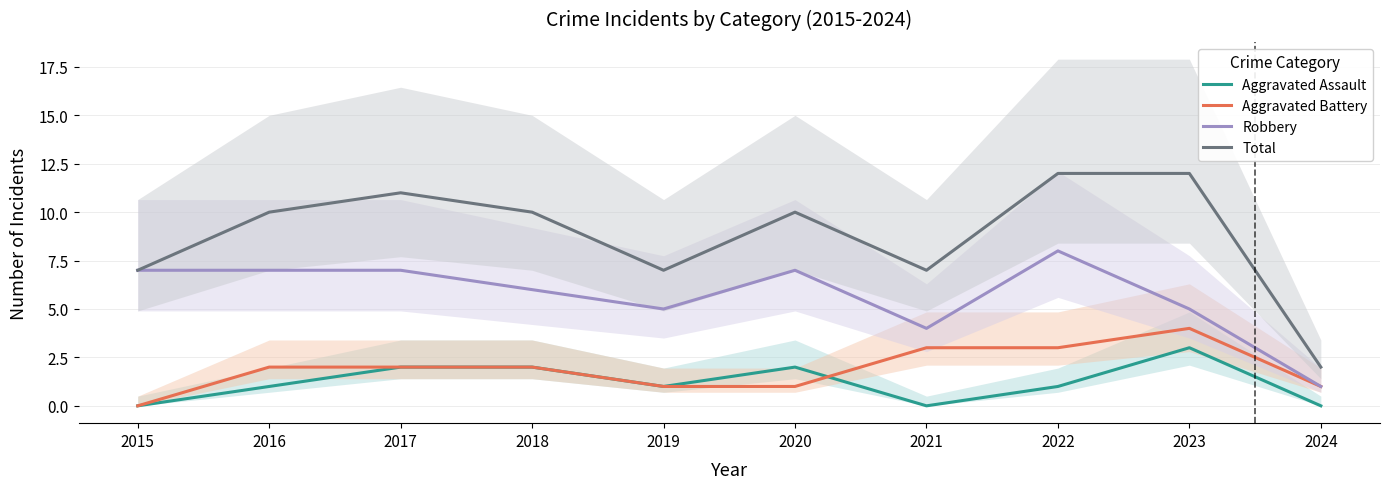

Reading left to right, what are all the values shown in this chart?

Aggravated Assault: 0	1	2	2	1	2	0	1	3	0
Aggravated Battery: 0	2	2	2	1	1	3	3	4	1
Robbery: 7	7	7	6	5	7	4	8	5	1
Total: 7	10	11	10	7	10	7	12	12	2